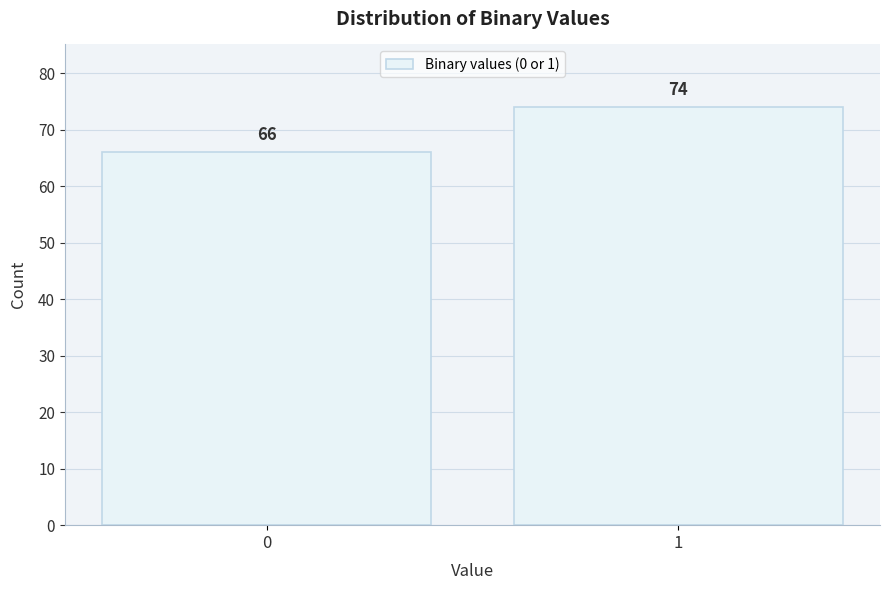

Reading left to right, transcribe all the data shown in this chart.

66	74